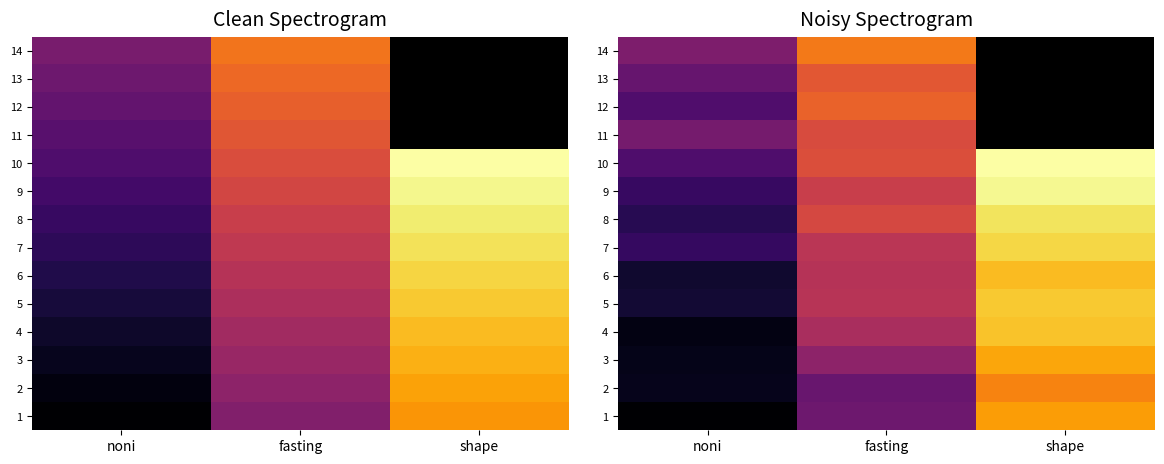

Which category has the highest value in the 11 series?

fasting